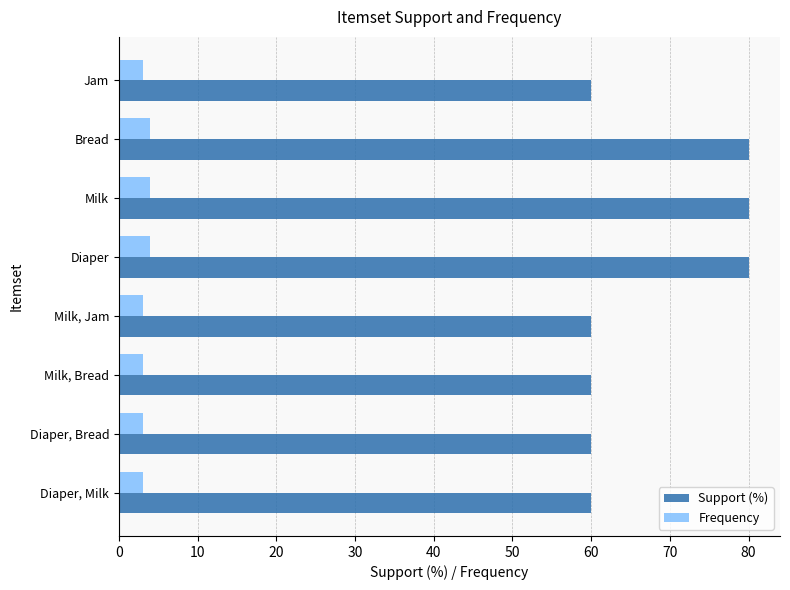

What is the difference between the highest and lowest values at Diaper, Bread?

57